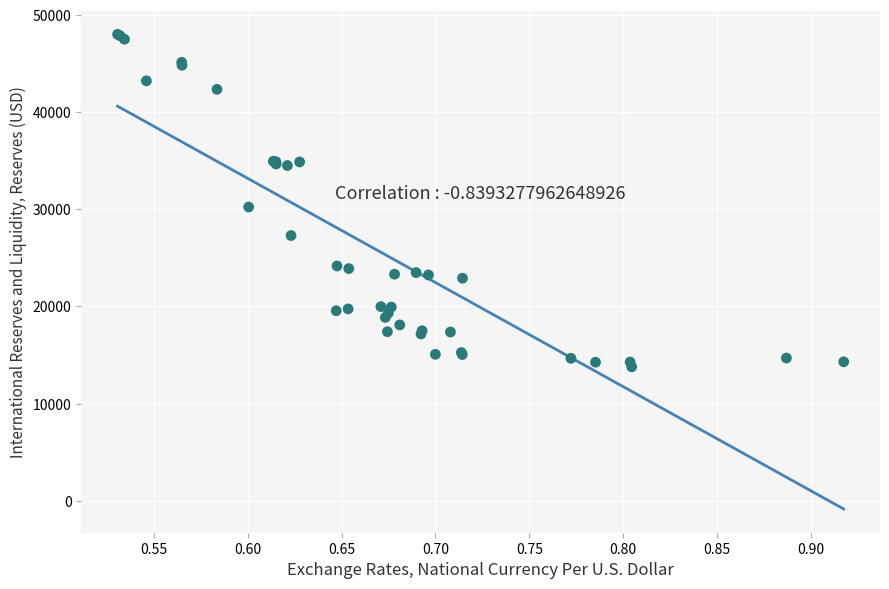

What Y value in the scatter plot is closest to 30899?

30234.7